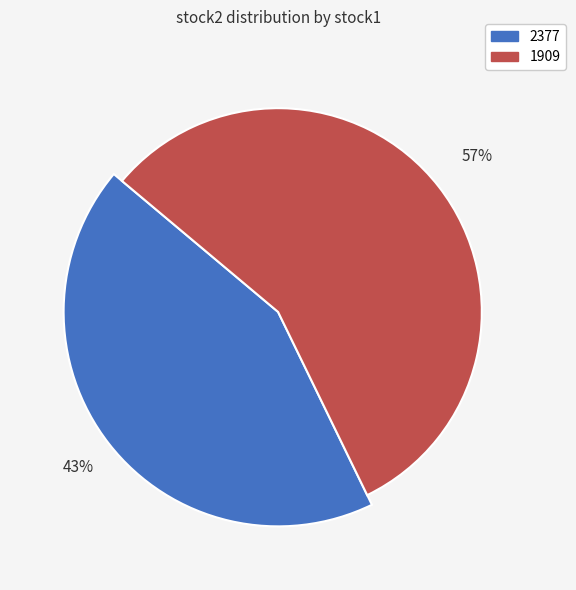

Combined, what portion of the pie is 1909 and 2377?

100.0%